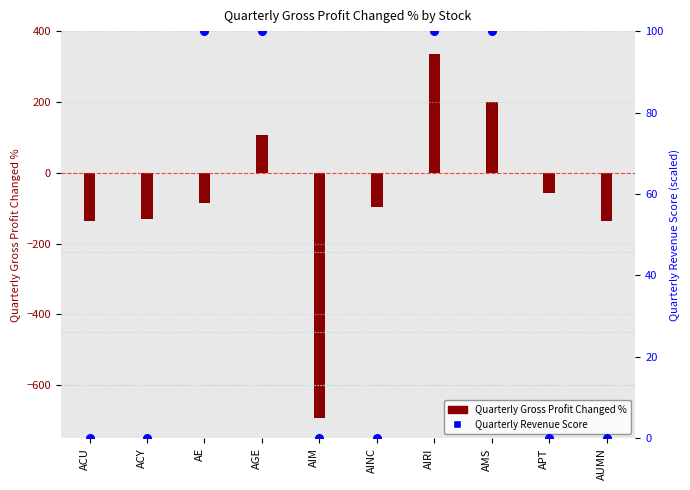

Between APT and AGE, which is larger?

AGE